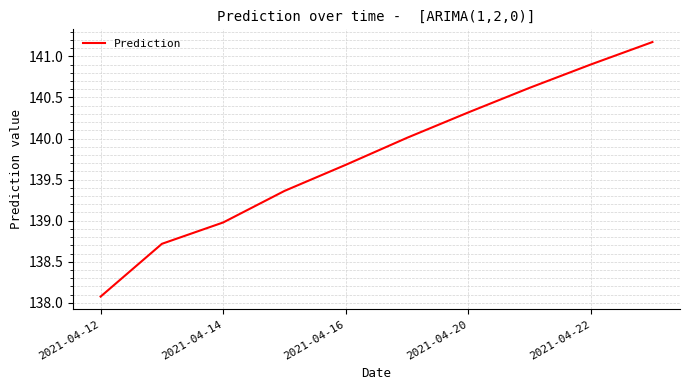

How many lines are shown in the chart?

1